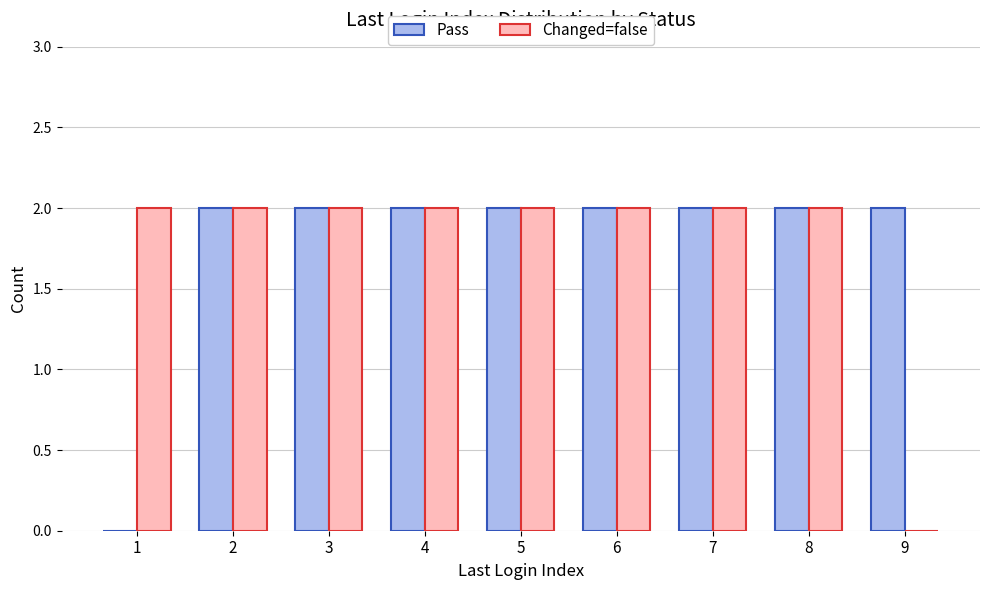

The Changed=false series shows 2 at 5. True or false?

True